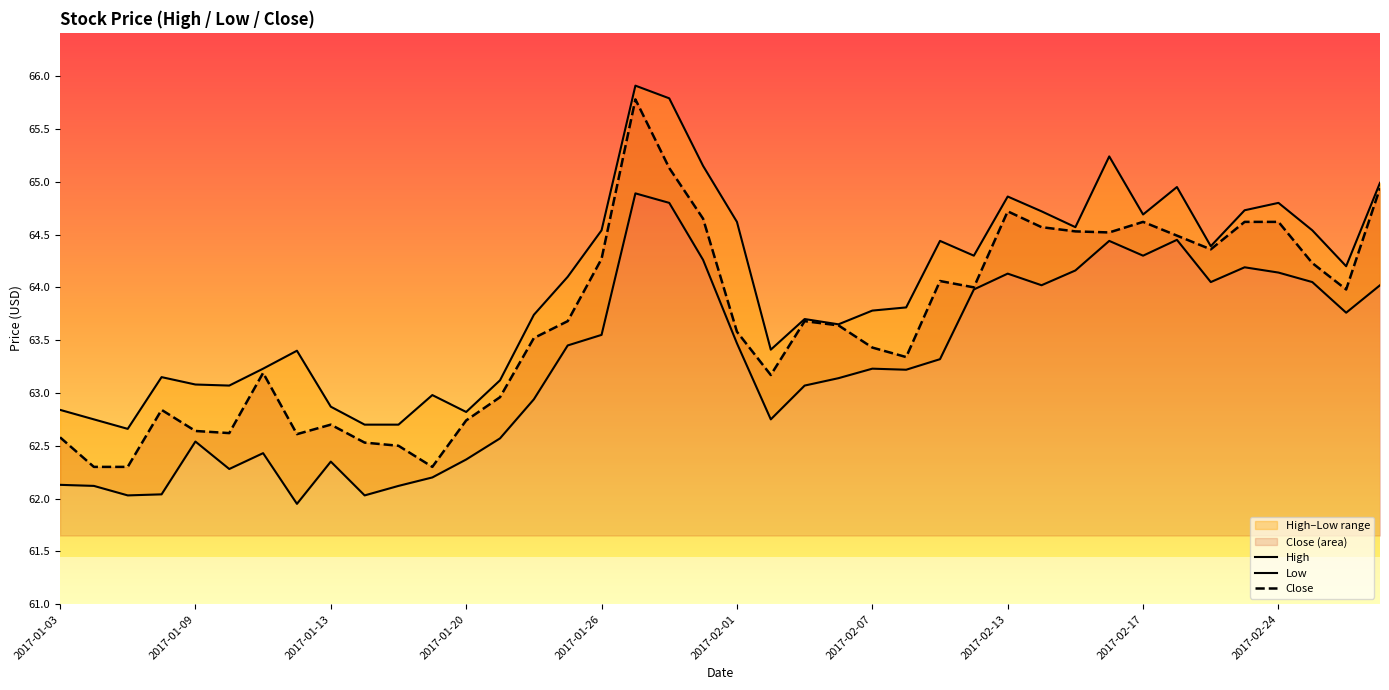

In Low, how many points are higher than both neighbors (excluding endpoints)?

9